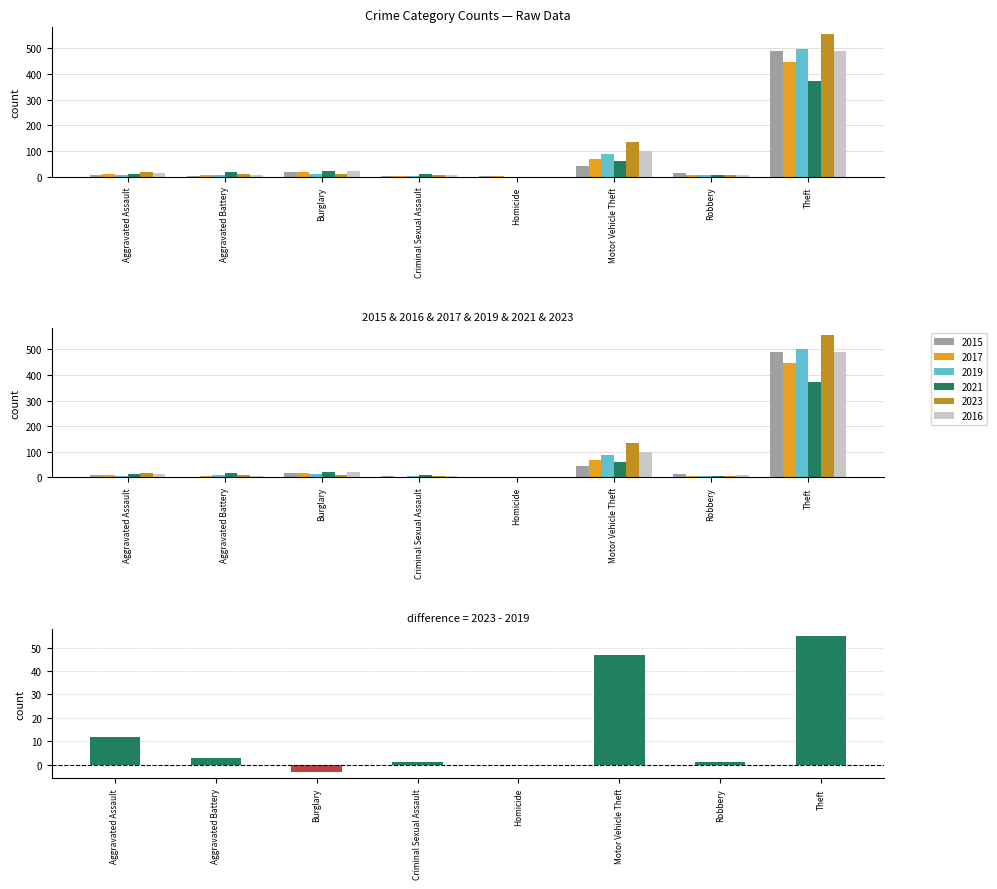

What is the sum of all values?

116